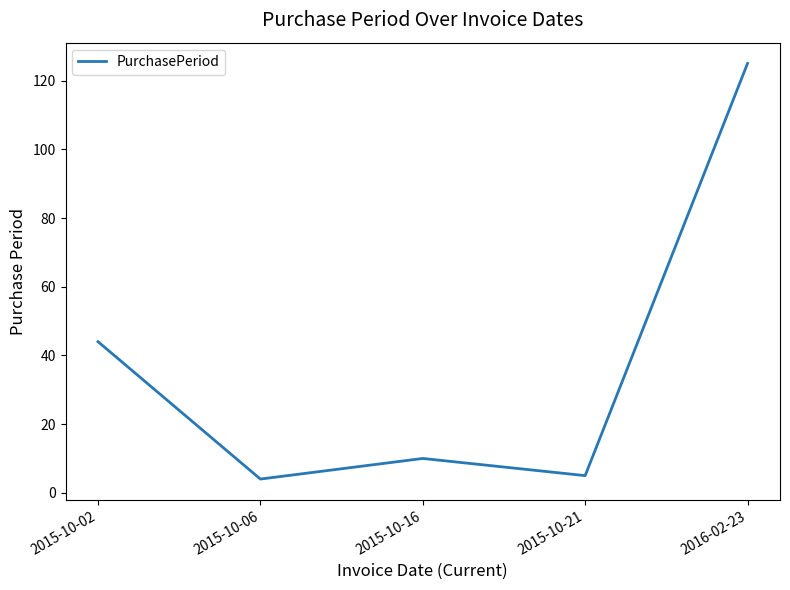

Is it true that the value at 2016-02-23 is 125?

True